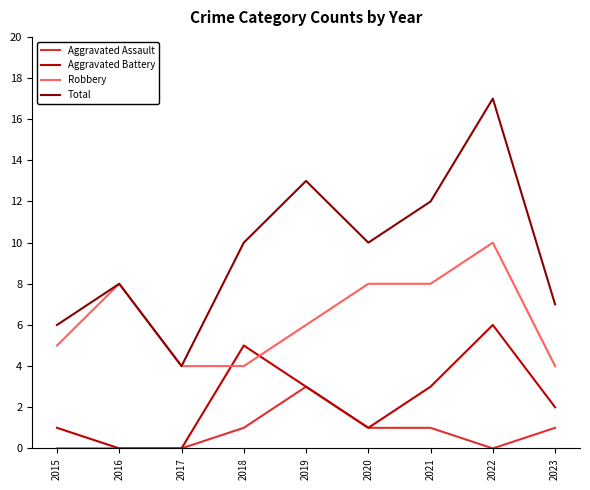

Which series has the largest range (max minus min)?

Total